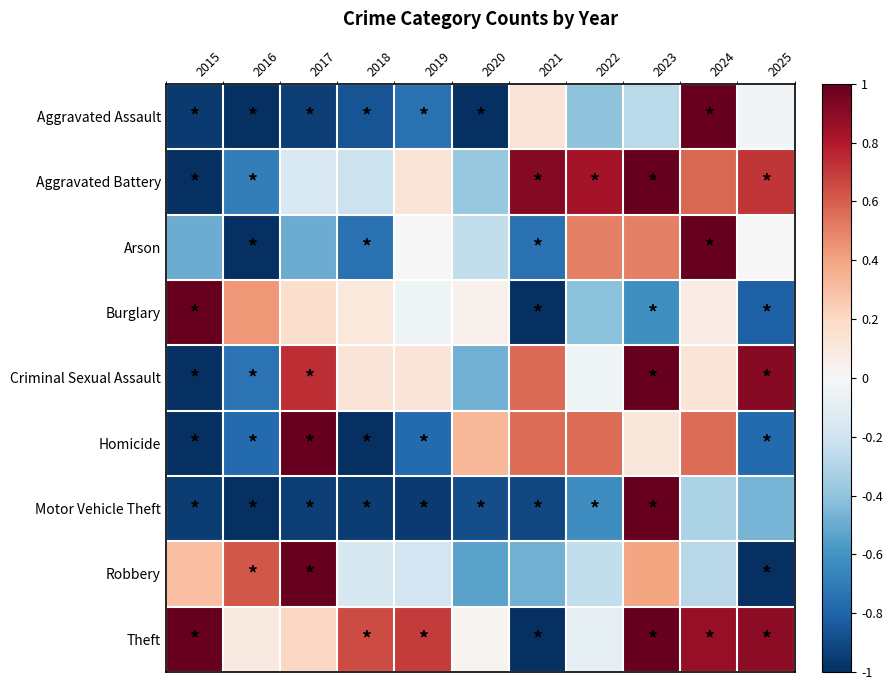

Reading left to right, list all the values displayed in this chart.

Aggravated Assault: 2015=-1.0	2016=-1.0	2017=-0.9	2018=-0.9	2019=-0.7	2020=-1.0	2021=0.1	2022=-0.4	2023=-0.3	2024=1.0	2025=-0.0
Aggravated Battery: 2015=-1.0	2016=-0.7	2017=-0.2	2018=-0.2	2019=0.1	2020=-0.4	2021=0.9	2022=0.8	2023=1.0	2024=0.6	2025=0.7
Arson: 2015=-0.5	2016=-1.0	2017=-0.5	2018=-0.8	2019=0.0	2020=-0.2	2021=-0.8	2022=0.5	2023=0.5	2024=1.0	2025=0.0
Burglary: 2015=1.0	2016=0.4	2017=0.2	2018=0.1	2019=-0.0	2020=0.0	2021=-1.0	2022=-0.4	2023=-0.6	2024=0.1	2025=-0.8
Criminal Sexual Assault: 2015=-1.0	2016=-0.7	2017=0.7	2018=0.1	2019=0.1	2020=-0.5	2021=0.6	2022=-0.0	2023=1.0	2024=0.1	2025=0.9
Homicide: 2015=-1.0	2016=-0.8	2017=1.0	2018=-1.0	2019=-0.8	2020=0.3	2021=0.6	2022=0.6	2023=0.1	2024=0.6	2025=-0.8
Motor Vehicle Theft: 2015=-0.9	2016=-1.0	2017=-0.9	2018=-1.0	2019=-1.0	2020=-0.9	2021=-0.9	2022=-0.6	2023=1.0	2024=-0.3	2025=-0.5
Robbery: 2015=0.3	2016=0.6	2017=1.0	2018=-0.2	2019=-0.2	2020=-0.5	2021=-0.5	2022=-0.2	2023=0.4	2024=-0.3	2025=-1.0
Theft: 2015=1.0	2016=0.1	2017=0.2	2018=0.7	2019=0.7	2020=0.0	2021=-1.0	2022=-0.1	2023=1.0	2024=0.9	2025=0.9